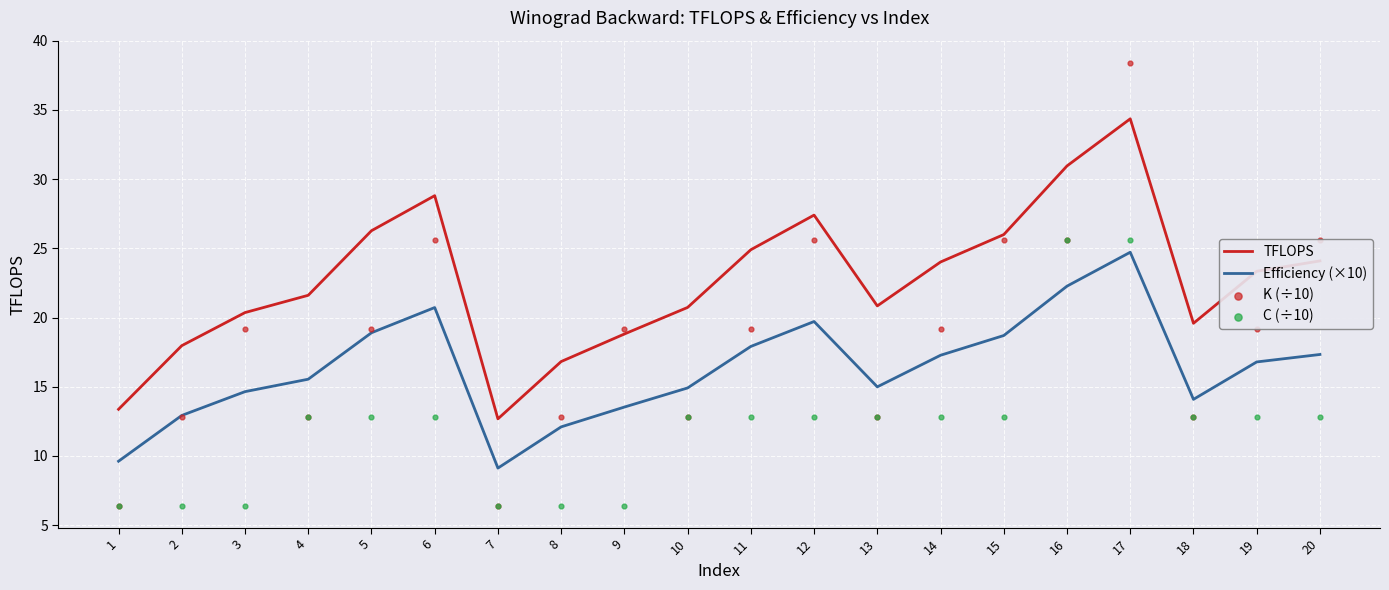

What are all the series names shown in the legend?

TFLOPS, Efficiency (×10), K (÷10), C (÷10)